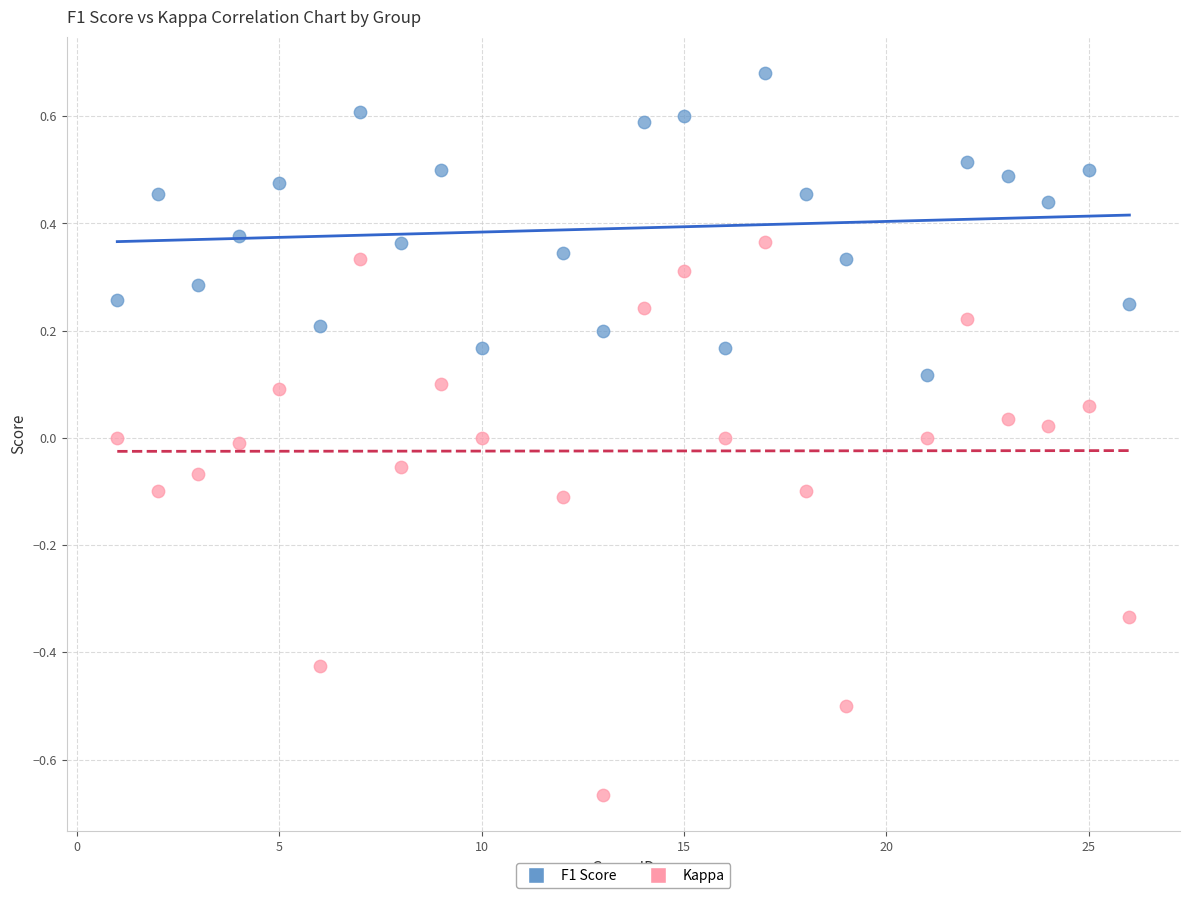

Which series contains the highest Y value?

F1 Score